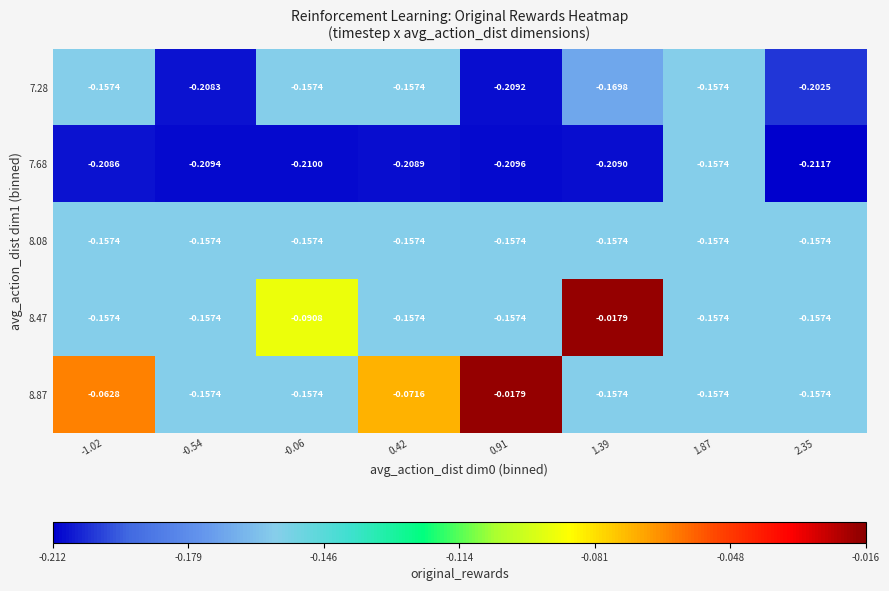

What is the total value across all series at 1.87?

-0.8